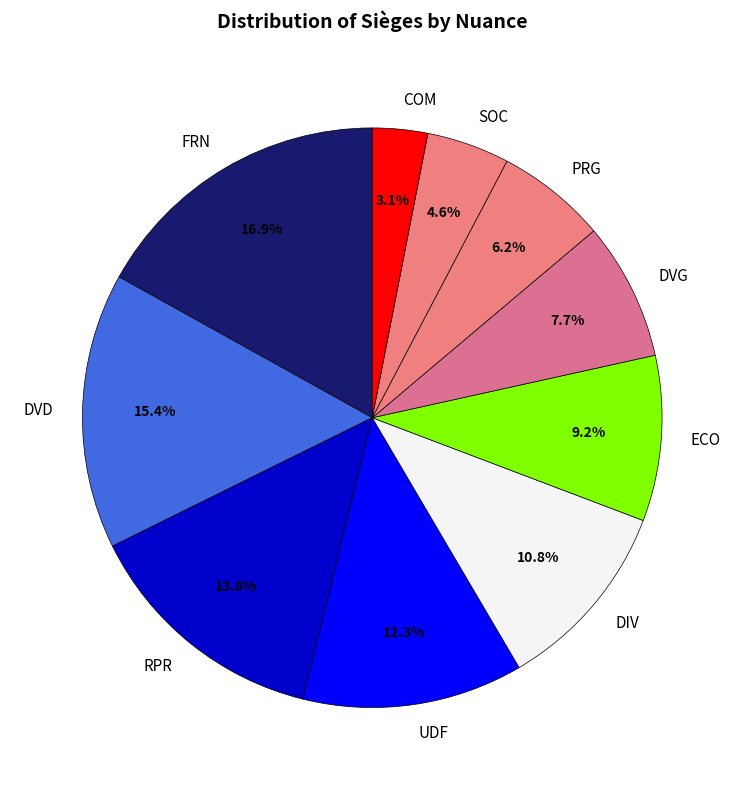

What percentage do COM and DVG together represent?

10.8%